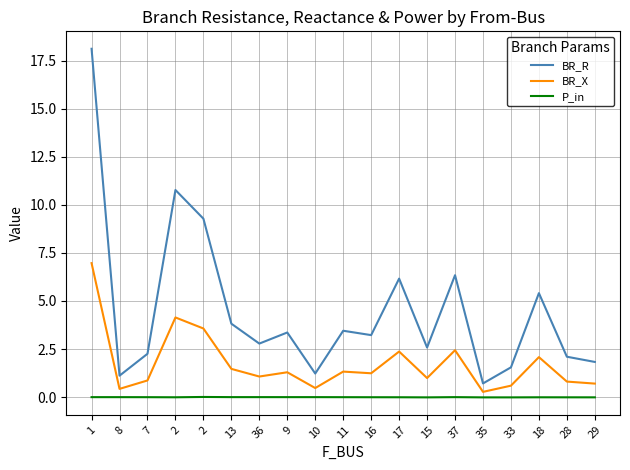

Is it true that BR_R equals 28.6 at 1?

False